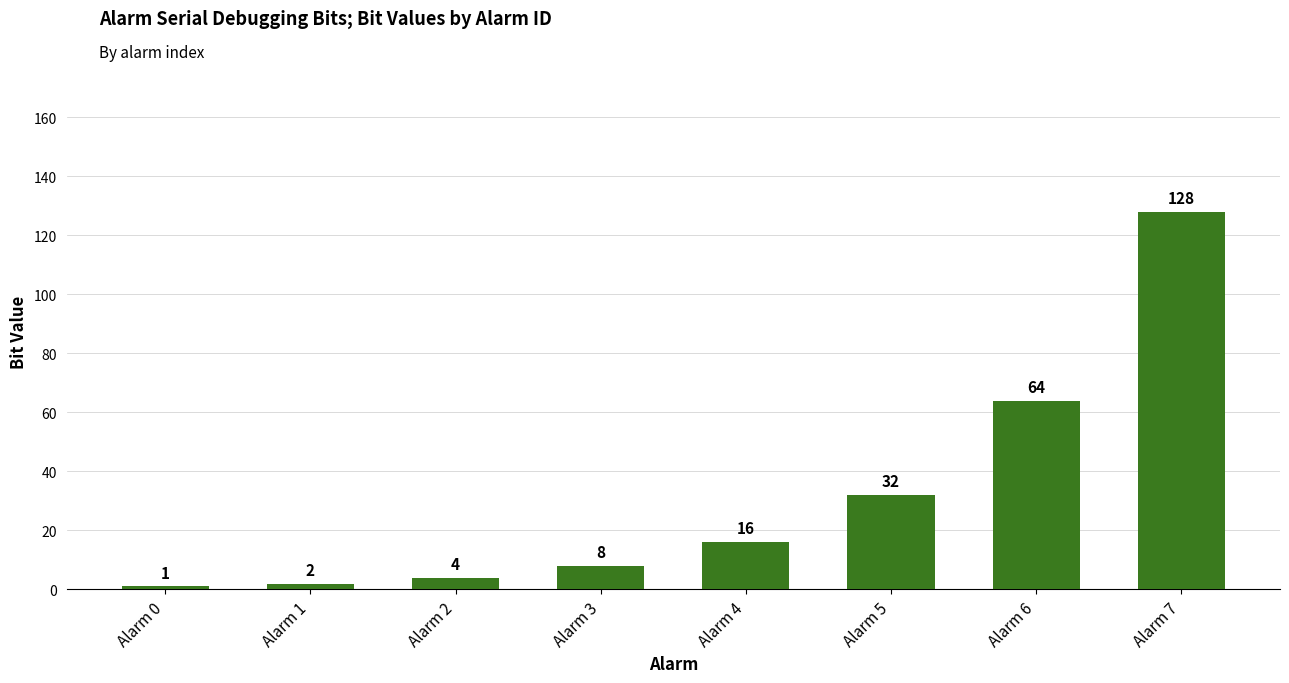

Which has a higher value, Alarm 7 or Alarm 2?

Alarm 7